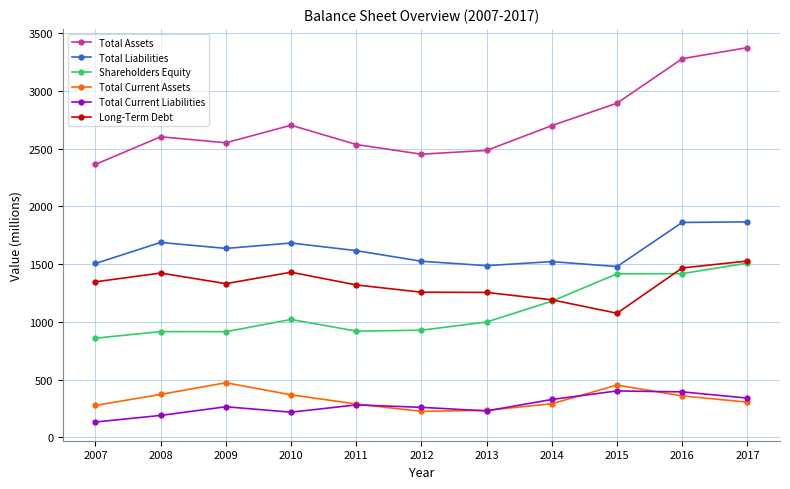

Count the number of categories in the chart.

11